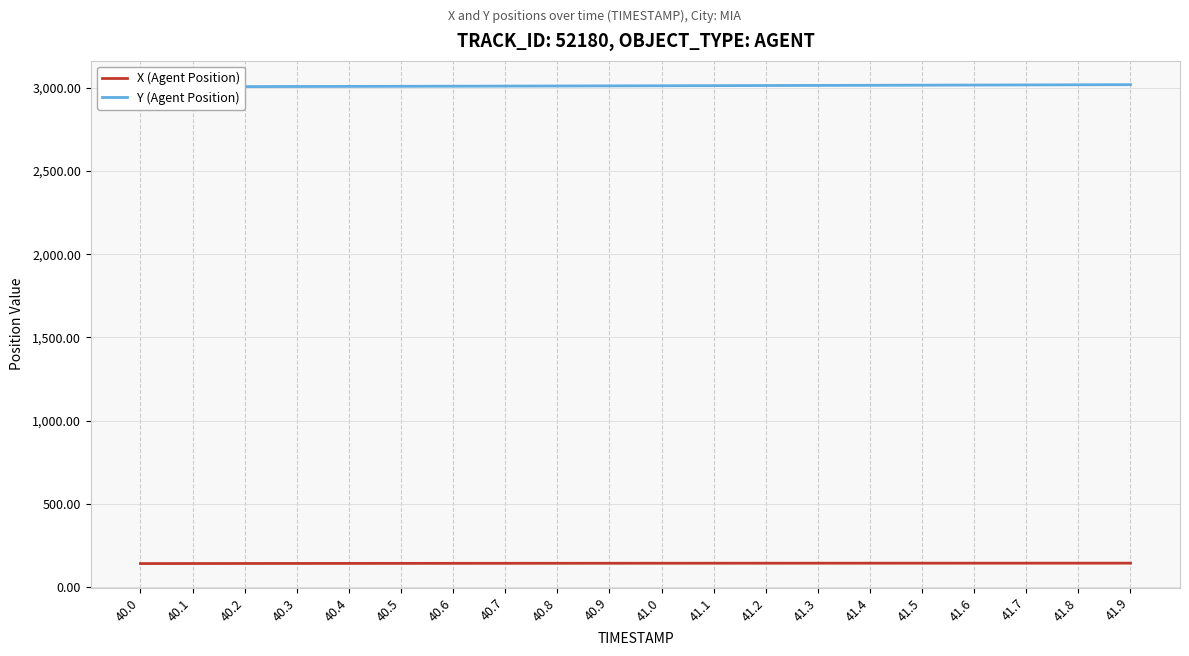

What is the greatest value displayed?

3019.0